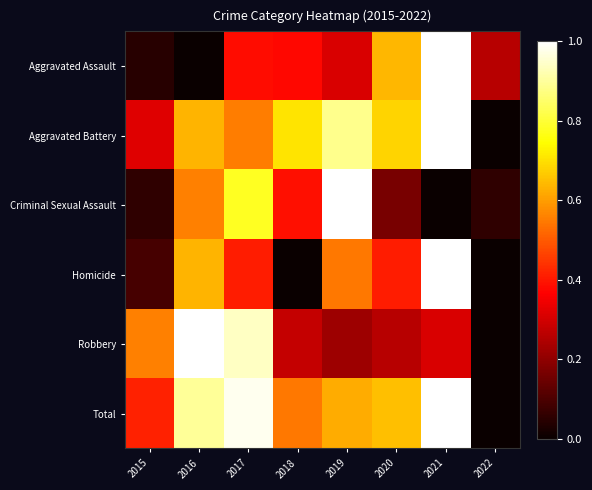

Rank the series by their maximum value, from highest to lowest.

Aggravated Assault, Aggravated Battery, Criminal Sexual Assault, Homicide, Robbery, Total